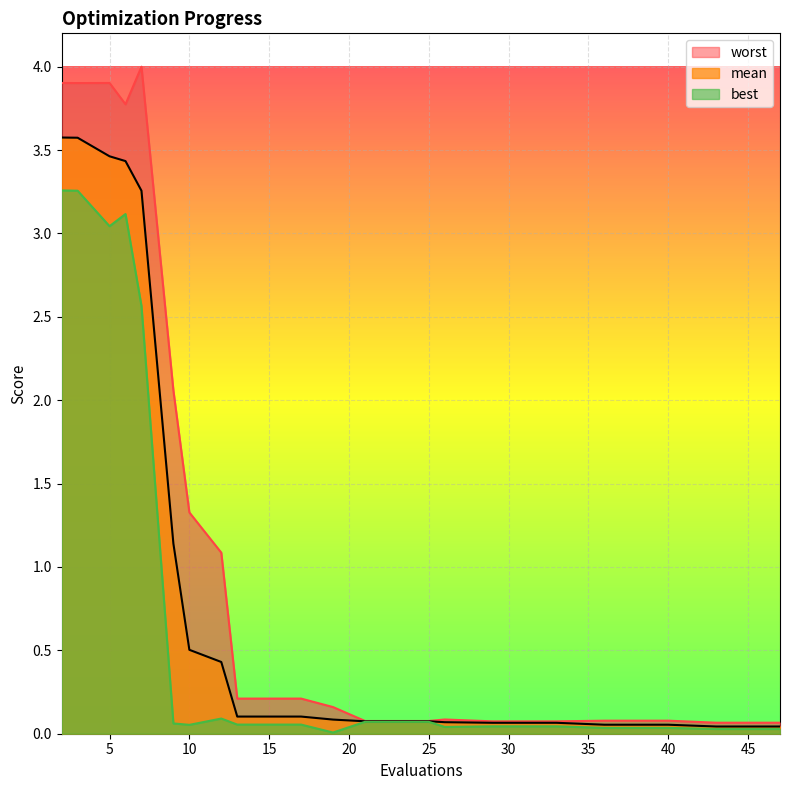

List the series in order of their overall mean, highest first.

worst, mean, best